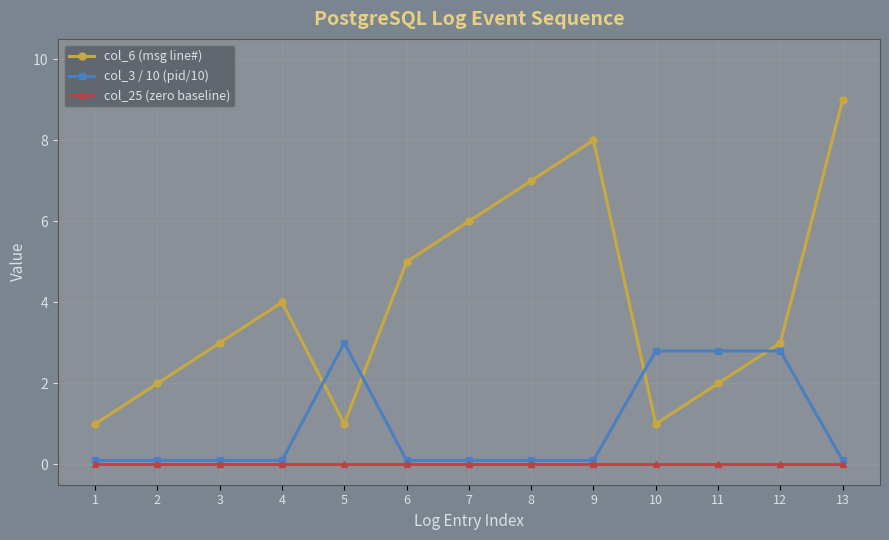

What are all the series names shown in the legend?

col_6 (msg line#), col_3 / 10 (pid/10), col_25 (zero baseline)